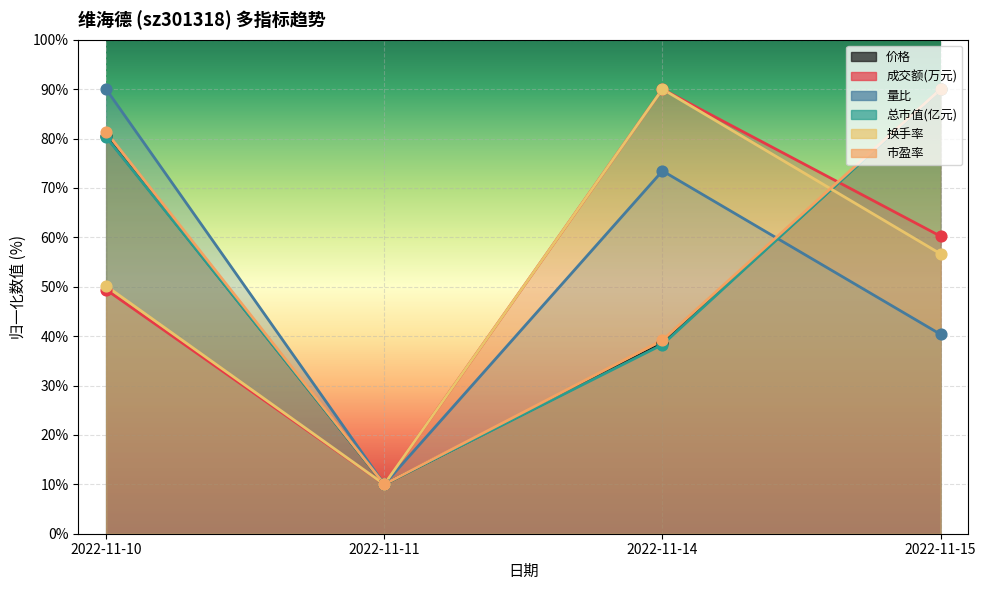

What are all the series names shown in the legend?

价格, 成交额(万元), 量比, 总市值(亿元), 换手率, 市盈率